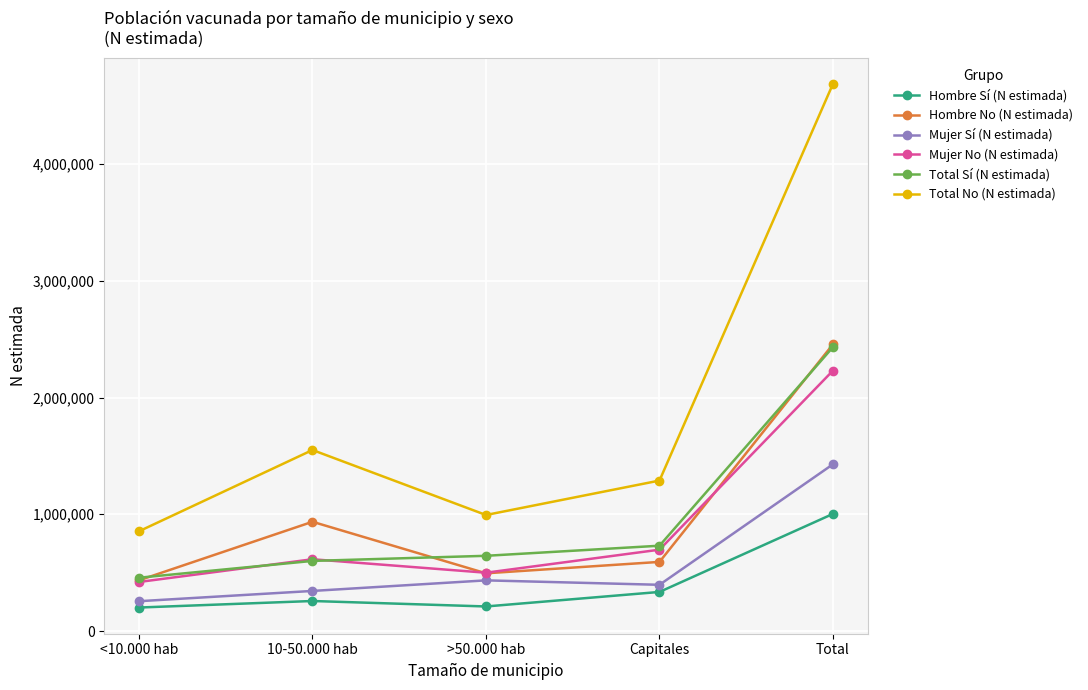

What is the maximum value for Hombre No (N estimada)?

2456374